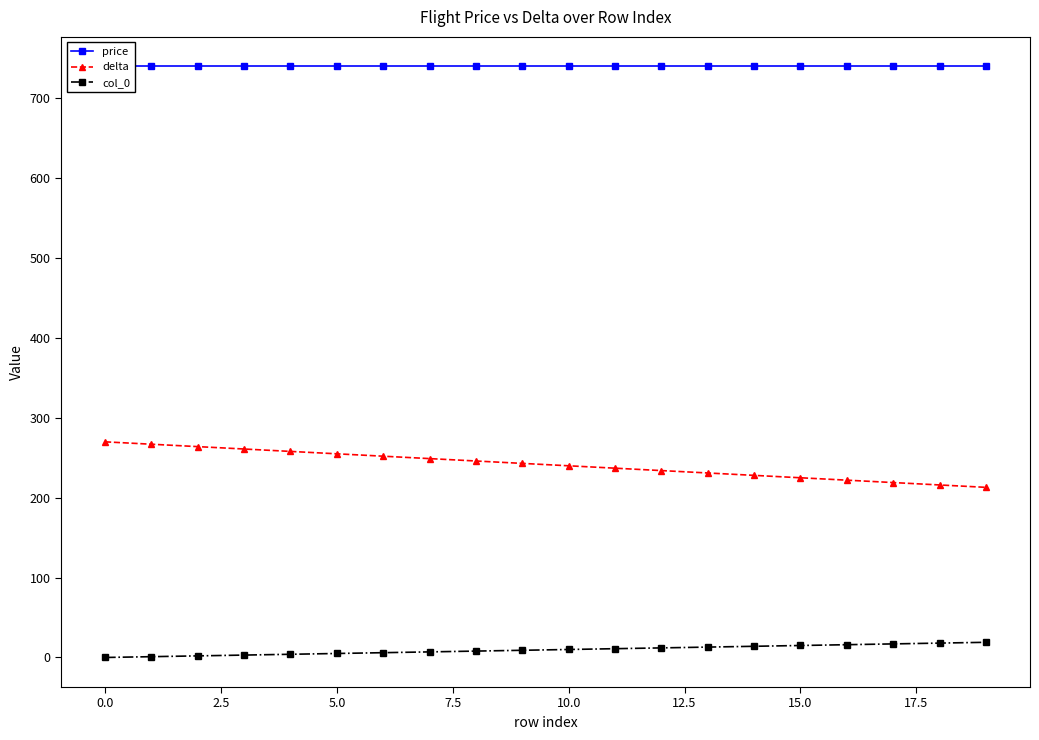

Does the chart display data point markers on the line(s)?

Yes